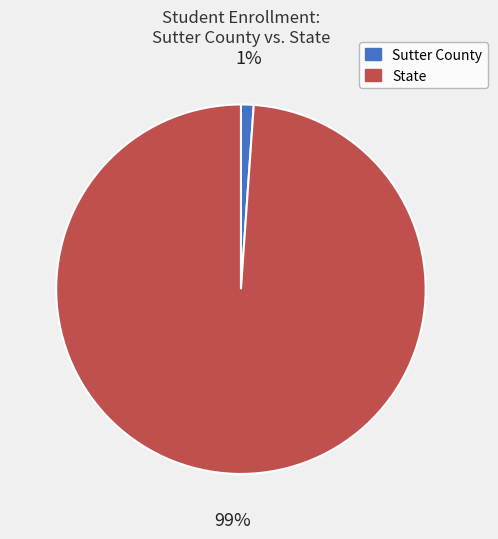

Rank the categories by value from highest to lowest.

State, Sutter County